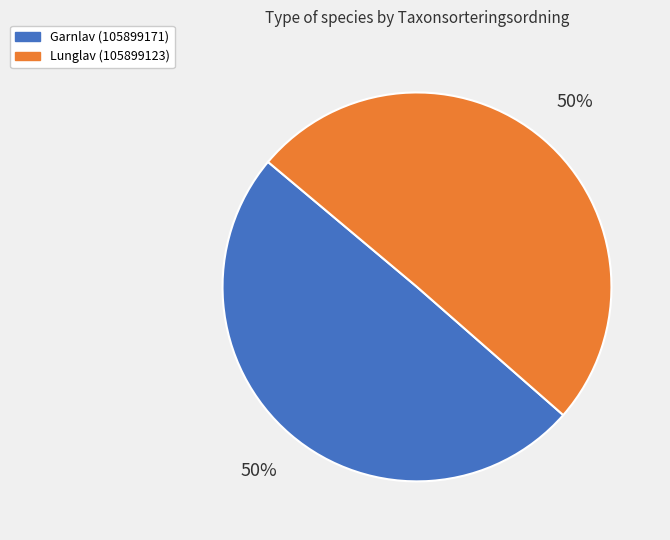

To the nearest percent, what is the average slice percentage?

50%